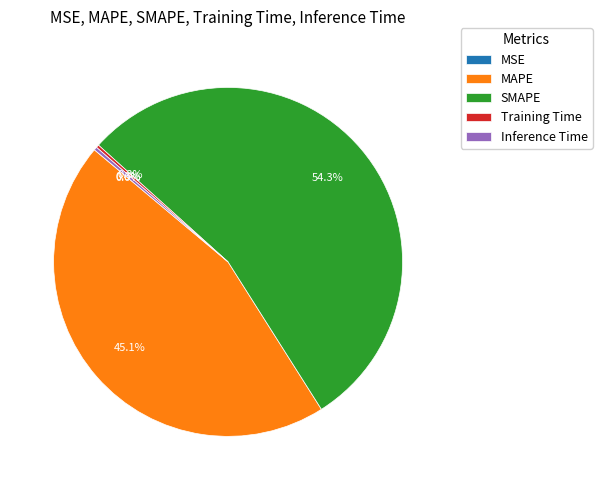

Which category has the biggest portion of the pie?

SMAPE